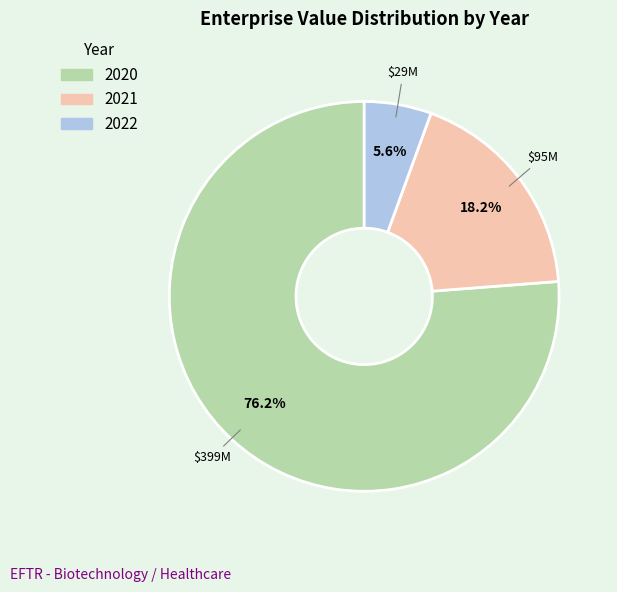

What is the majority slice?

2020